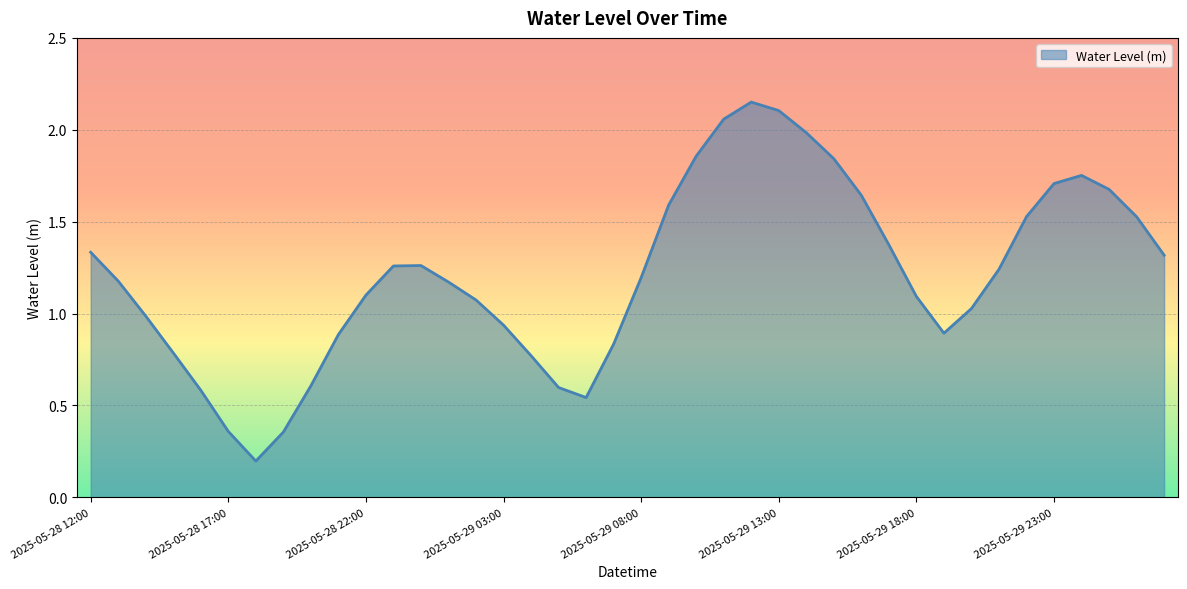

What is the difference between the maximum and minimum values?

2.0